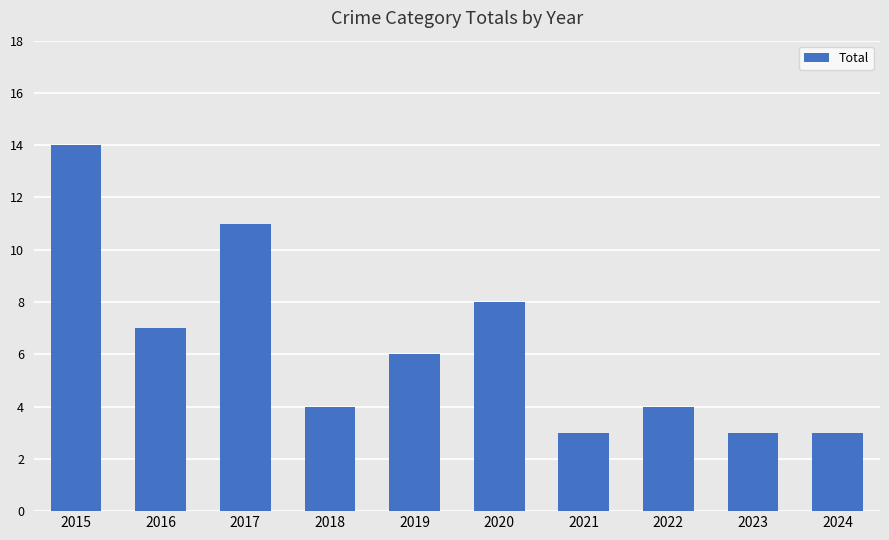

What is the smallest value displayed?

3